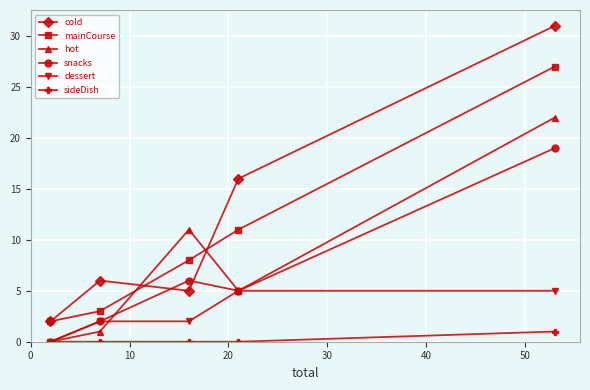

How many categories are shown in the chart?

5